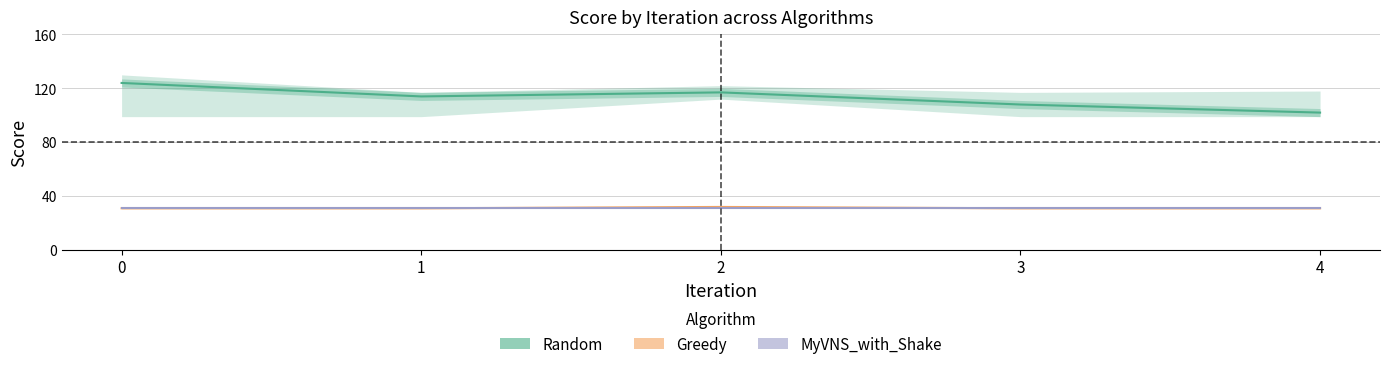

What is the sum of all Greedy values?

156